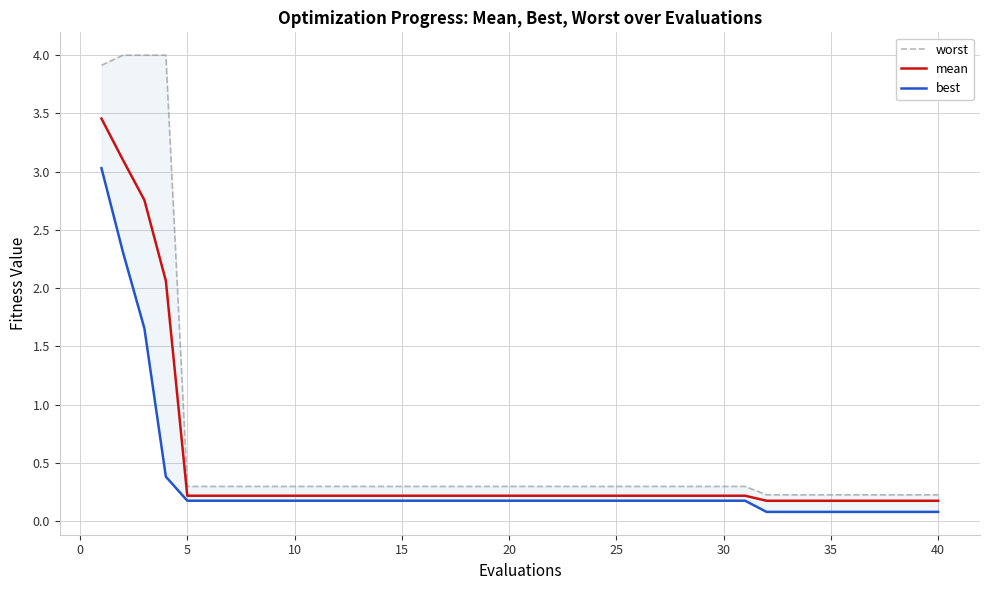

What is the minimum value for best?

0.1